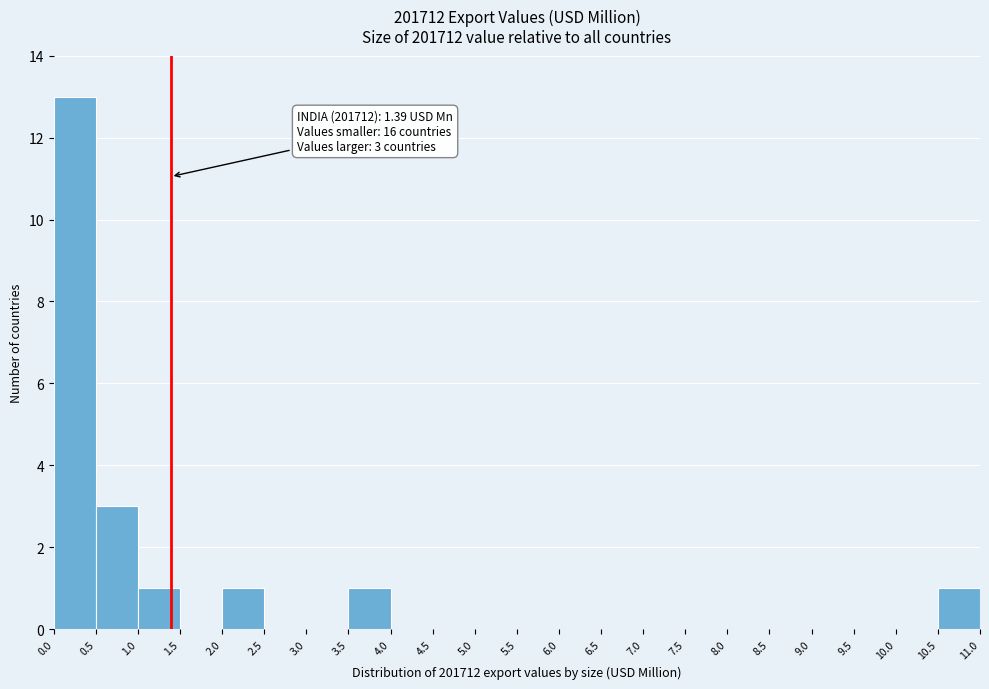

Which range on the x-axis has the tallest bar?

0.0 to 0.5